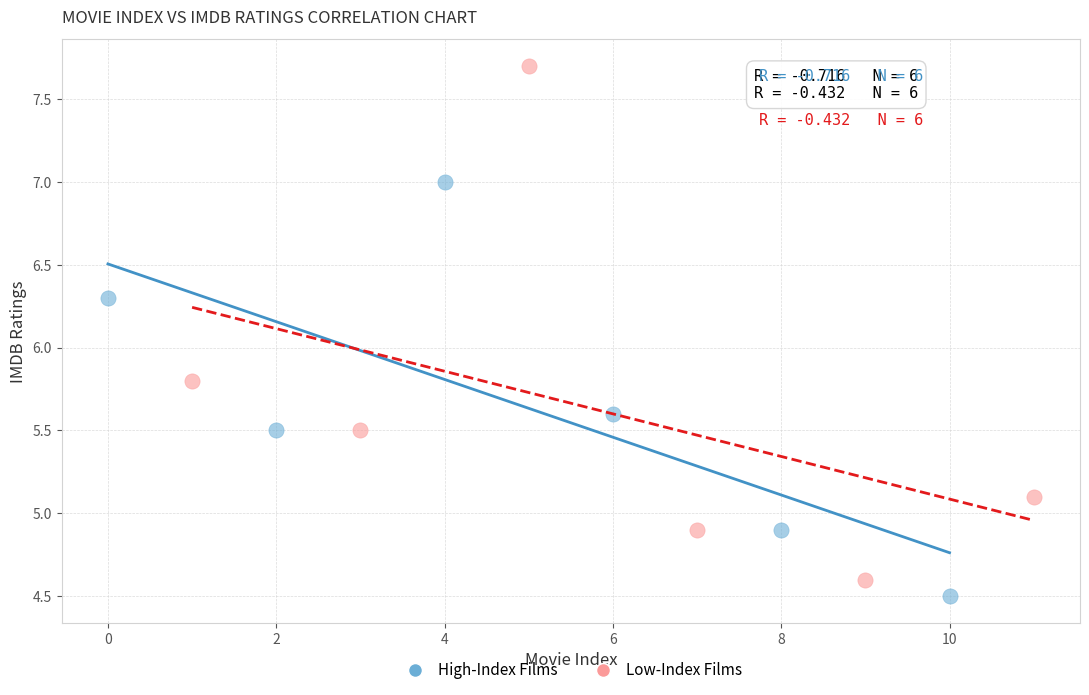

Which series contains the highest Y value?

Low-Index Films